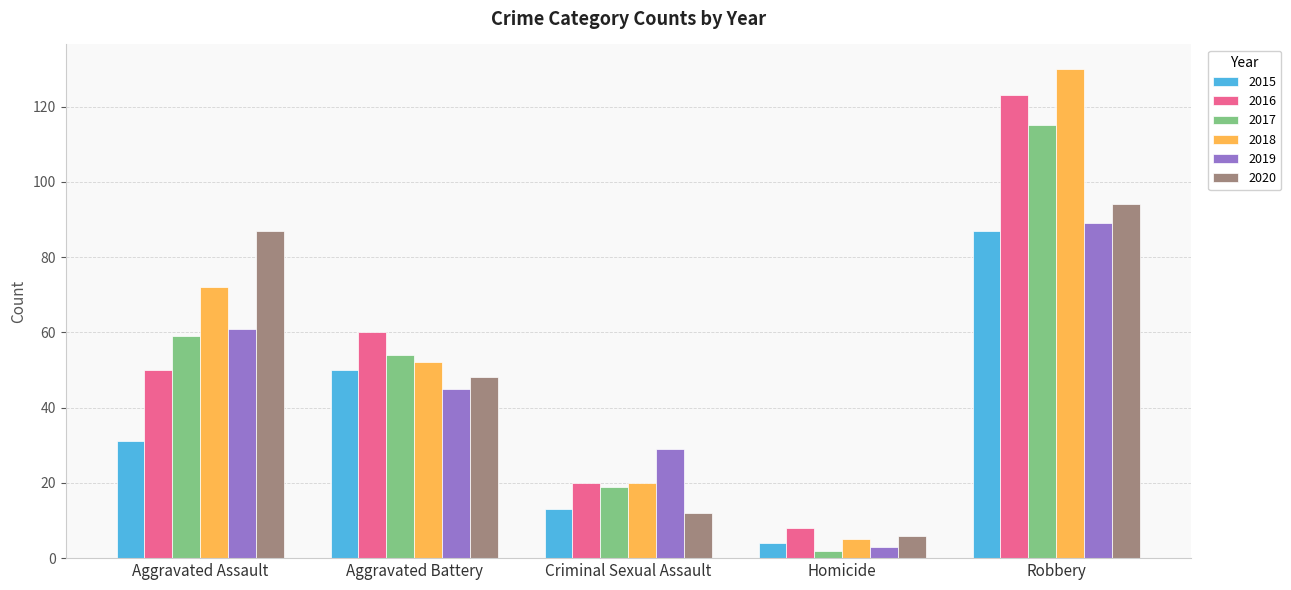

What are all the series names shown in the legend?

2015, 2016, 2017, 2018, 2019, 2020